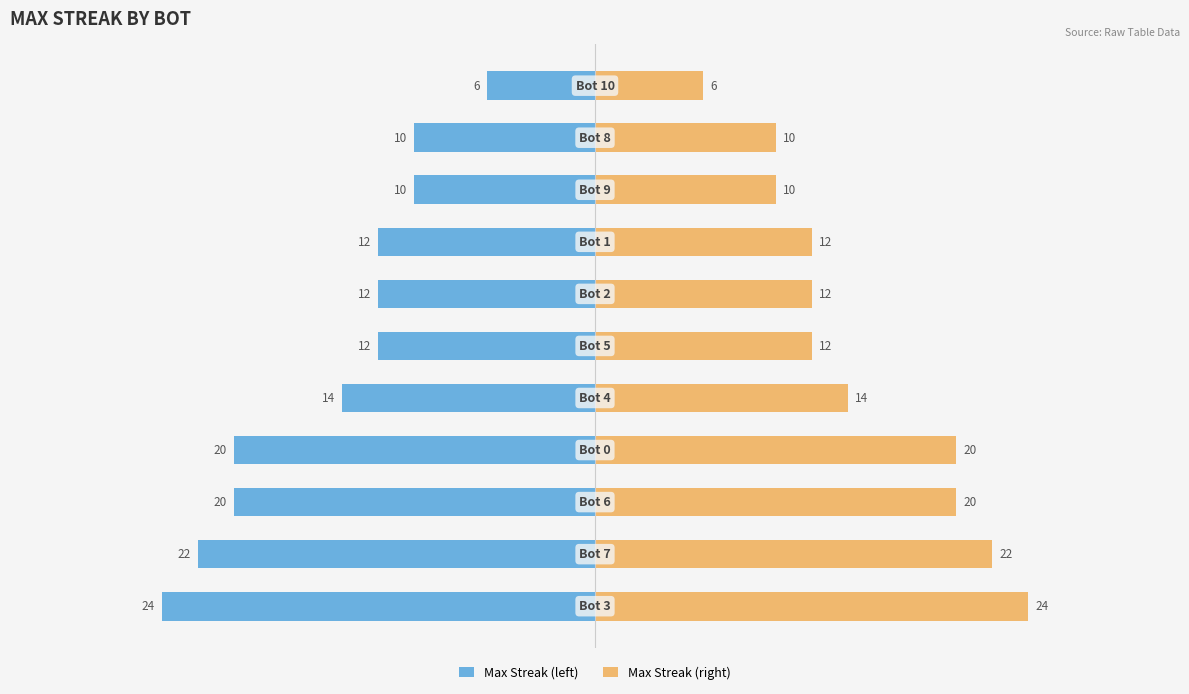

What is the difference between the maximum and minimum values in the Max Streak (left) series?

18